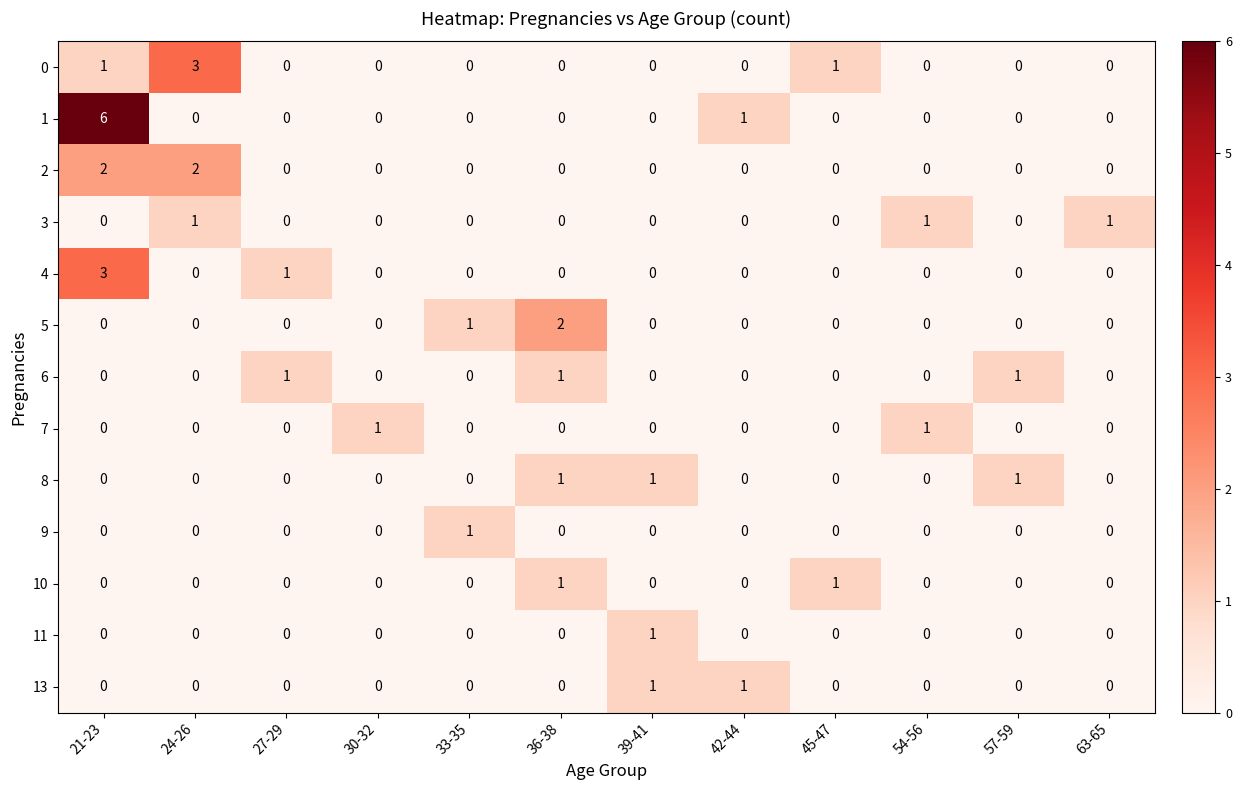

Which category has the highest value across all series?

21-23